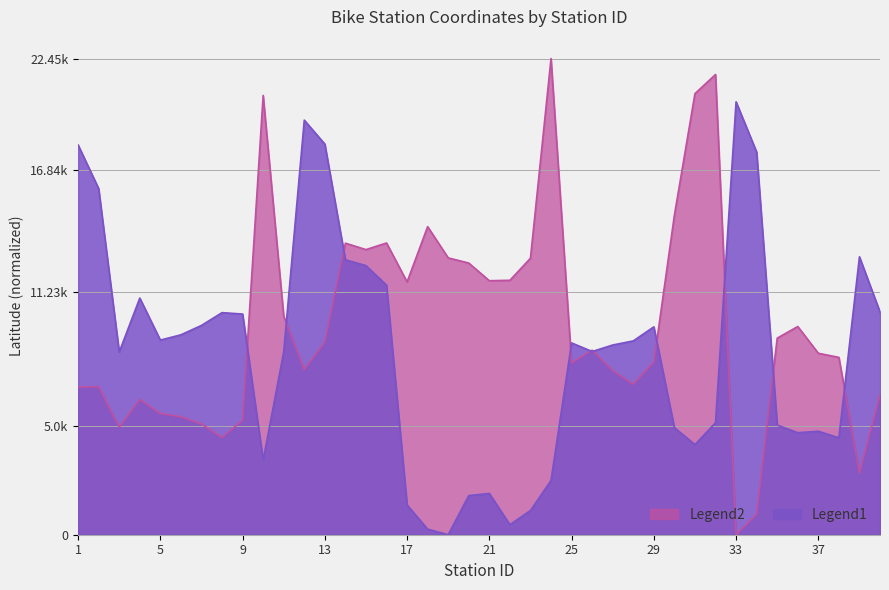

Rank the series by their maximum value, from lowest to highest.

Legend1, Legend2